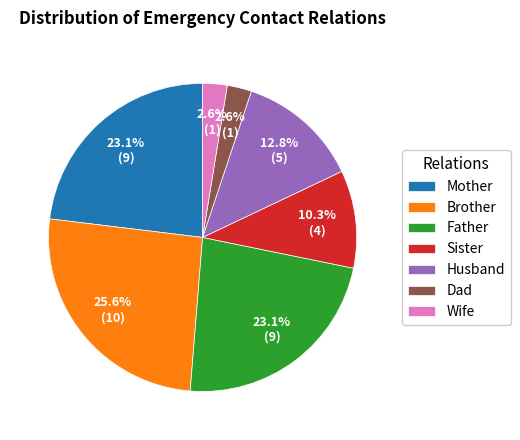

To the nearest percent, what percentage of the pie is Father?

23%